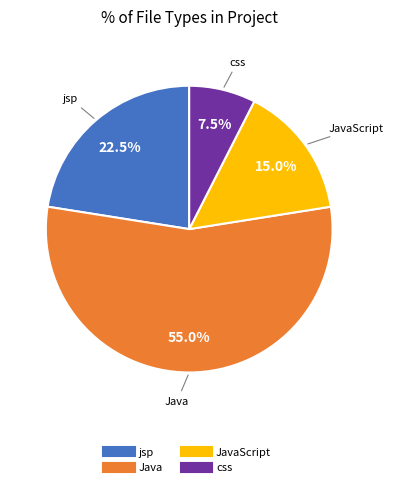

What is the largest slice in the pie chart?

Java